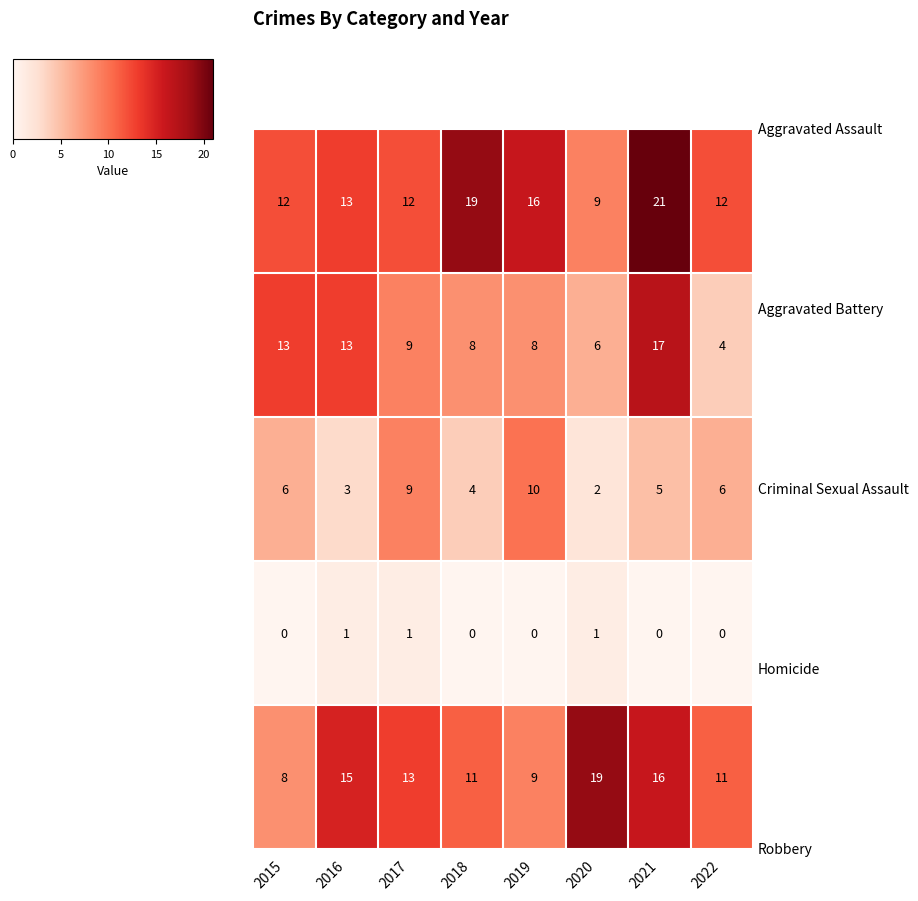

What is the difference between the highest and lowest values at 2018?

19